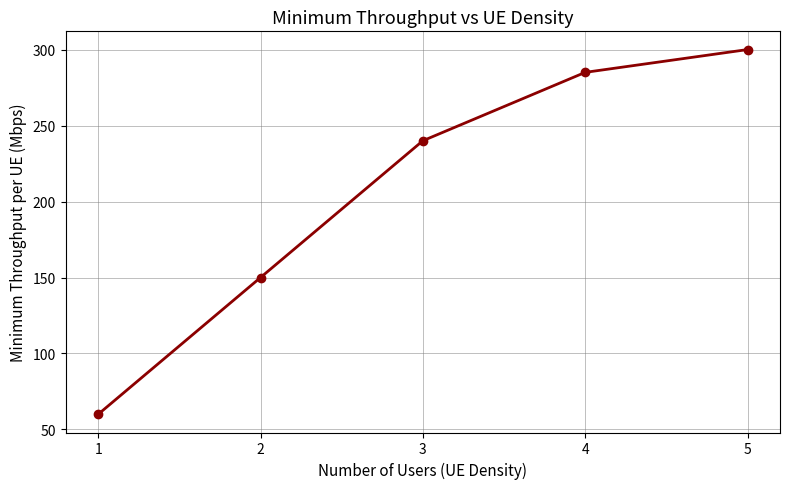

Where is the data nearest to the value 180?

2